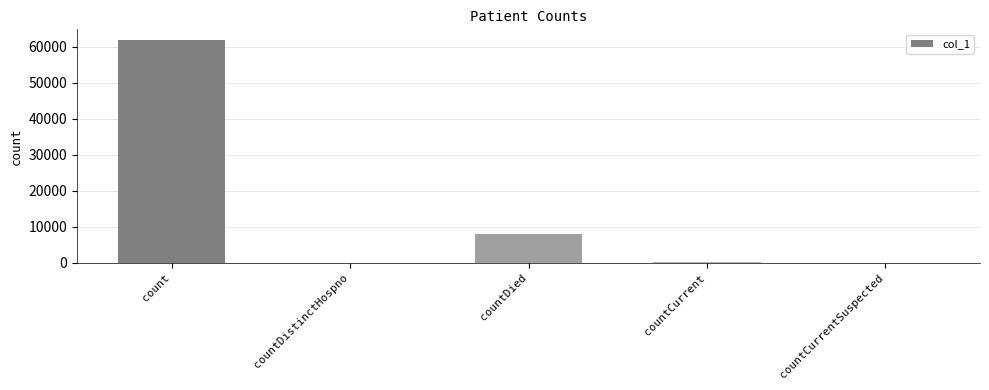

Are the bars horizontal?

No